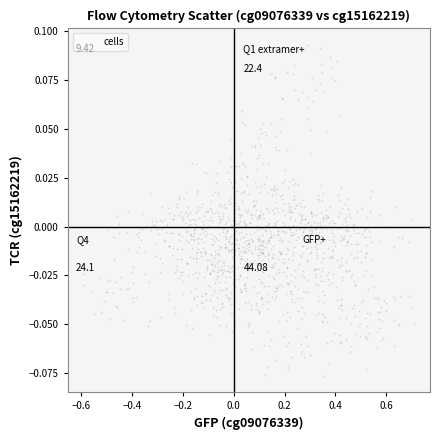

What is the range of X values (max minus min)?

1.3